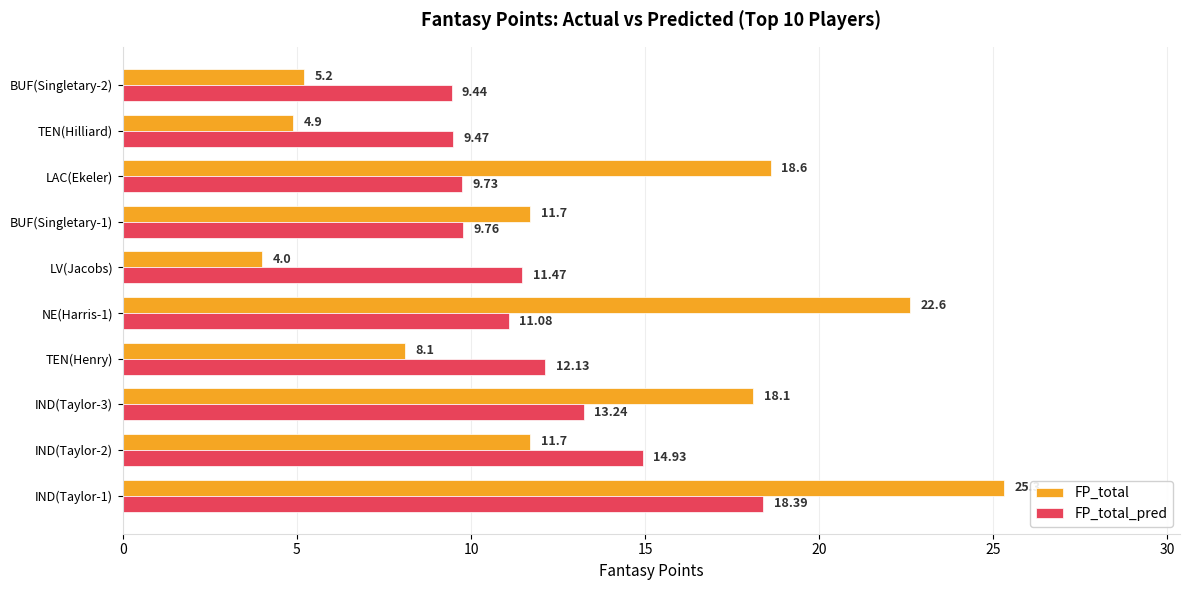

What is the sum of the FP_total_pred values at IND(Taylor-3) and NE(Harris-1)?

24.3